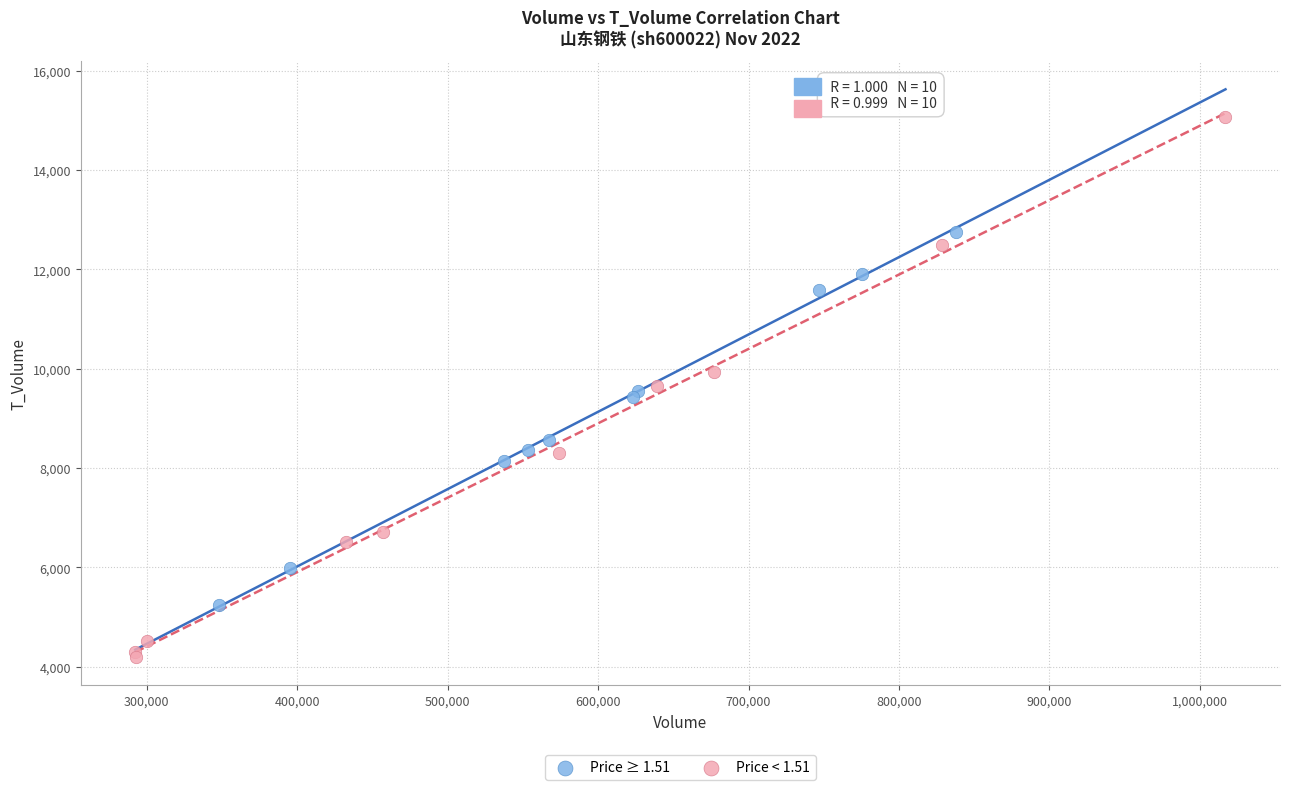

Which series contains the lowest Y value?

Price < 1.51